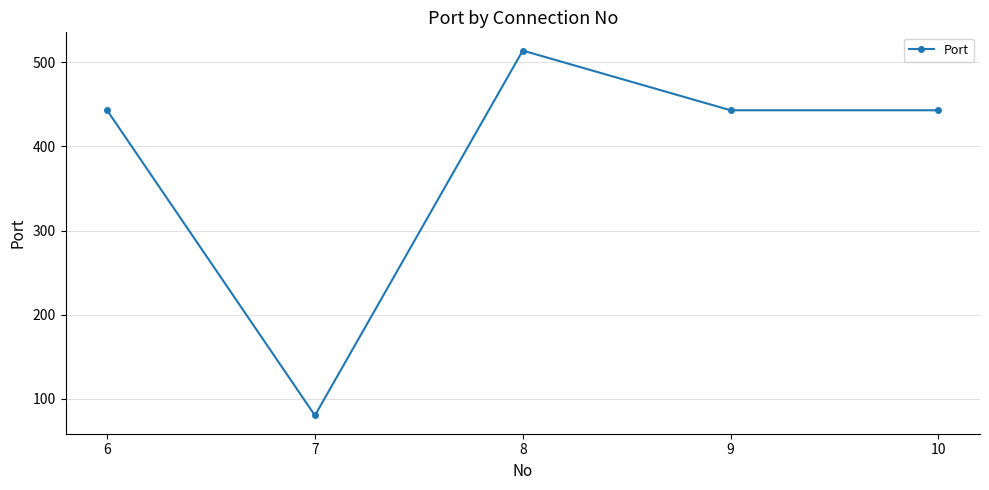

How many lines are shown in the chart?

1